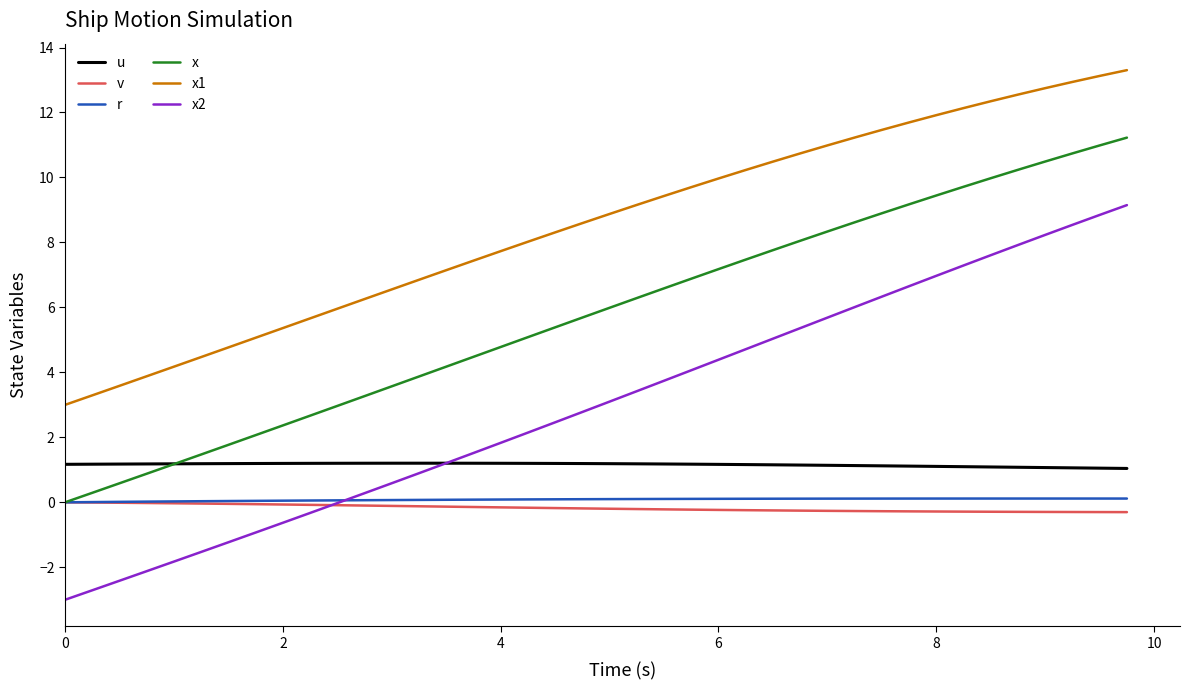

How many lines are shown in the chart?

6